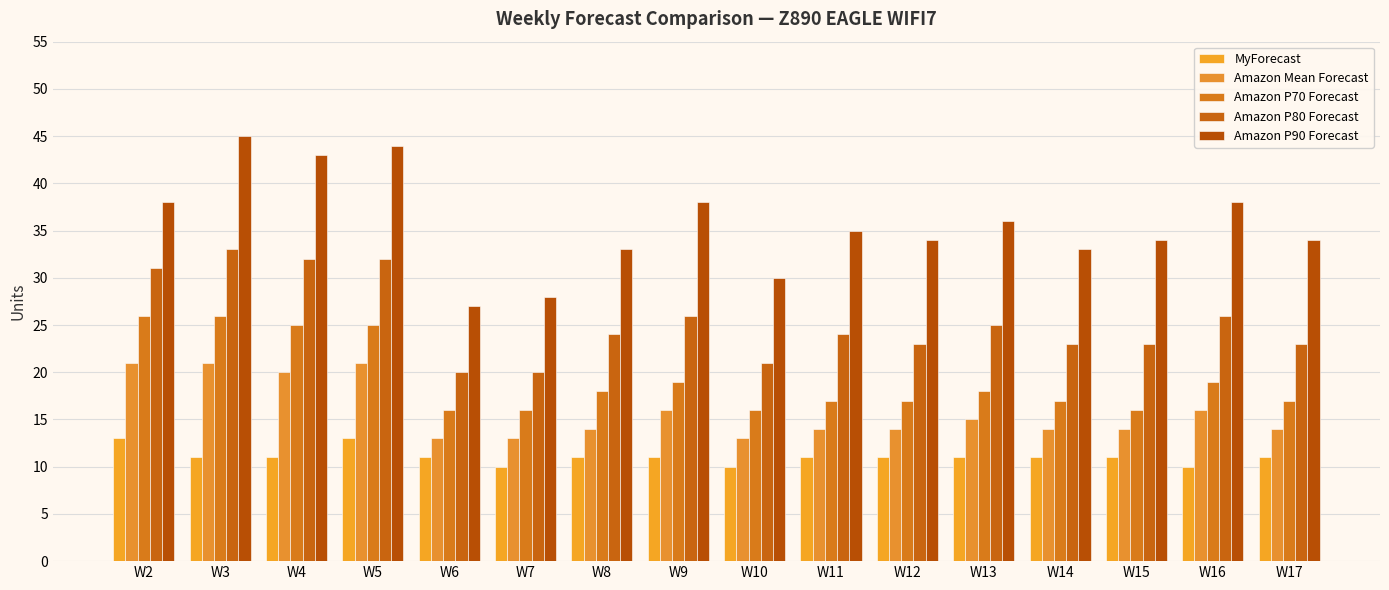

Count the number of data series in this chart.

5